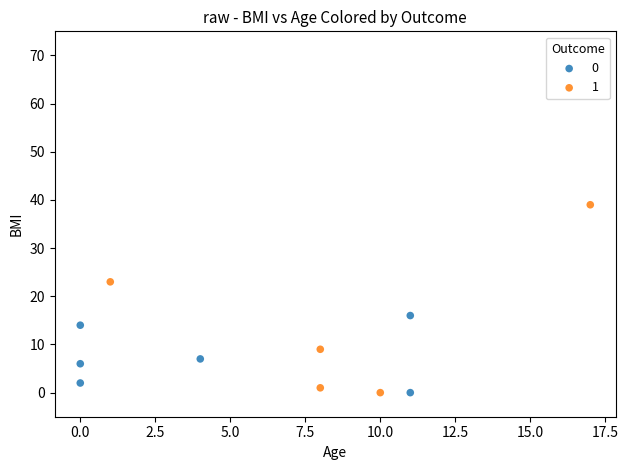

What are all the series names shown in the legend?

0, 1